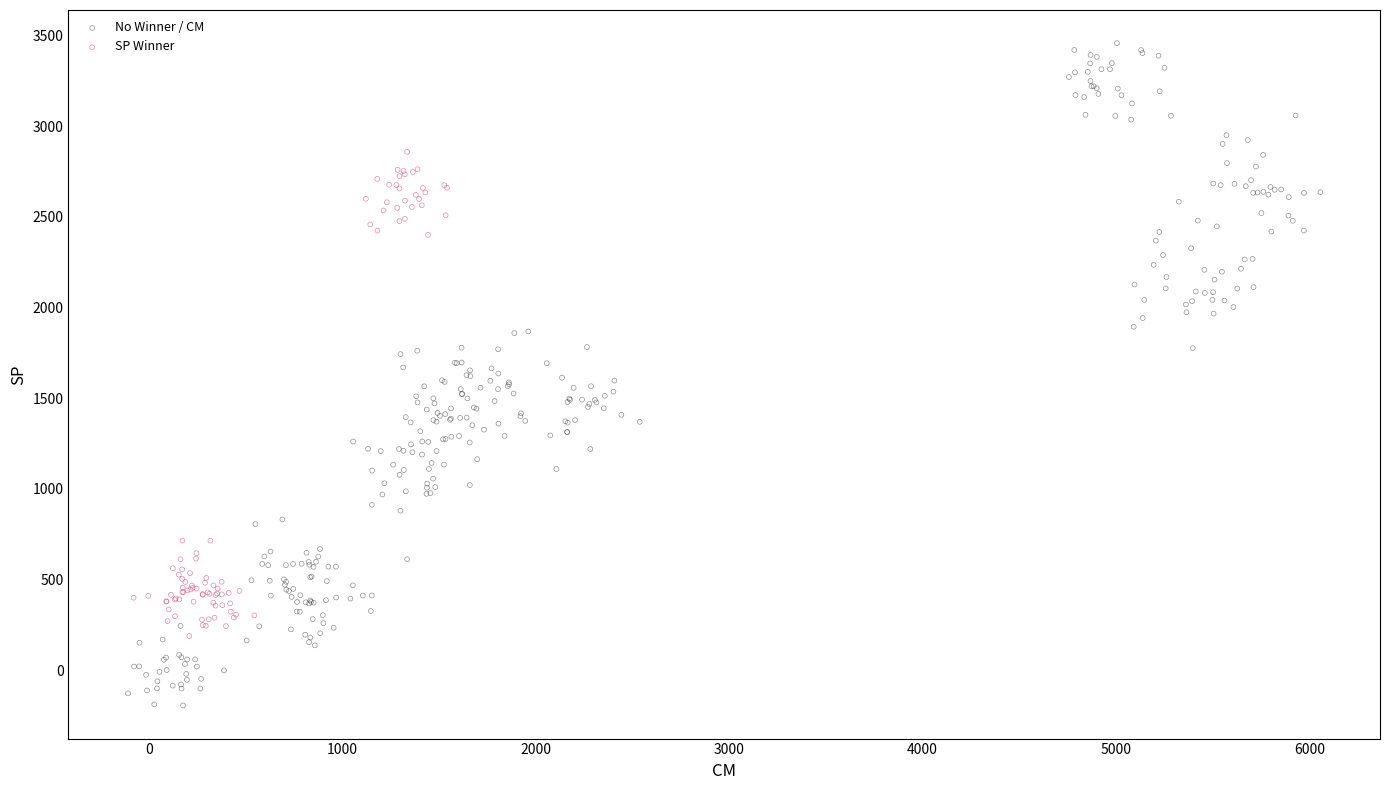

Which series contains the highest Y value?

No Winner / CM